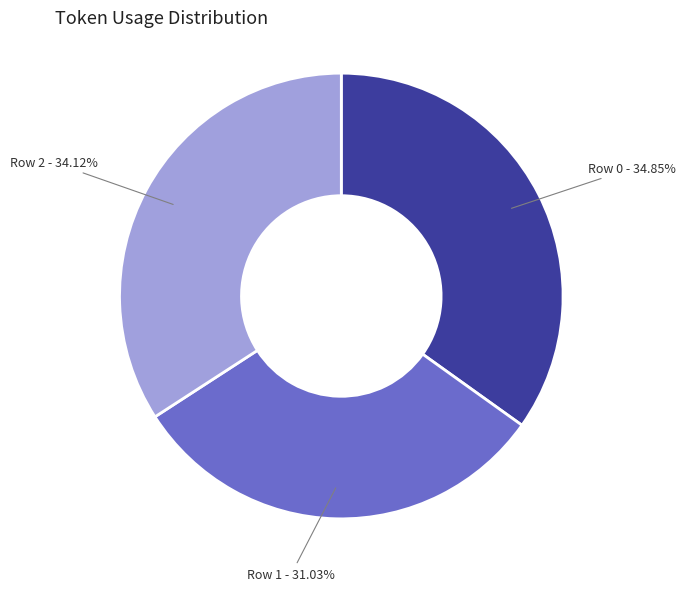

Rank the categories by value from lowest to highest.

Row 1, Row 2, Row 0